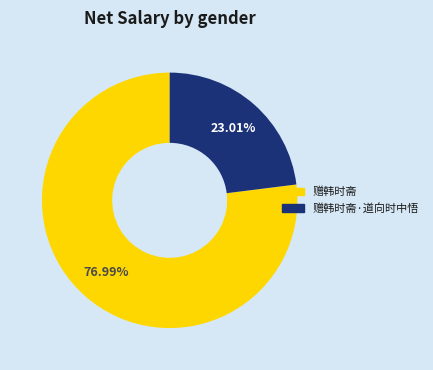

To the nearest percent, what is the difference between the largest and smallest slice percentages?

54%